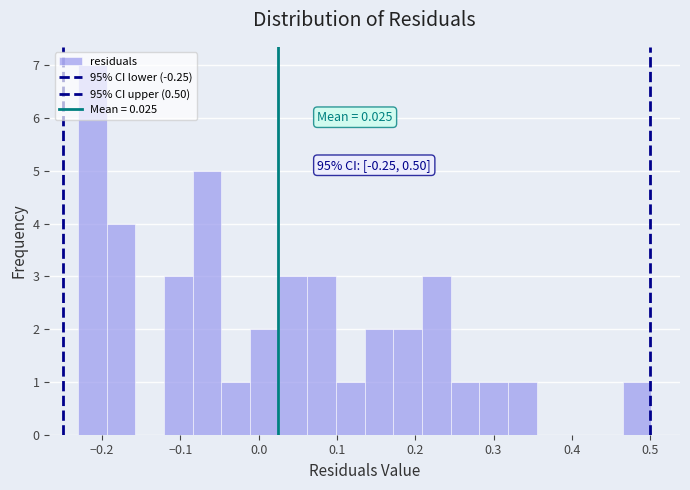

Read against the x-axis, roughly where is the centre of the tallest bar?

-0.21